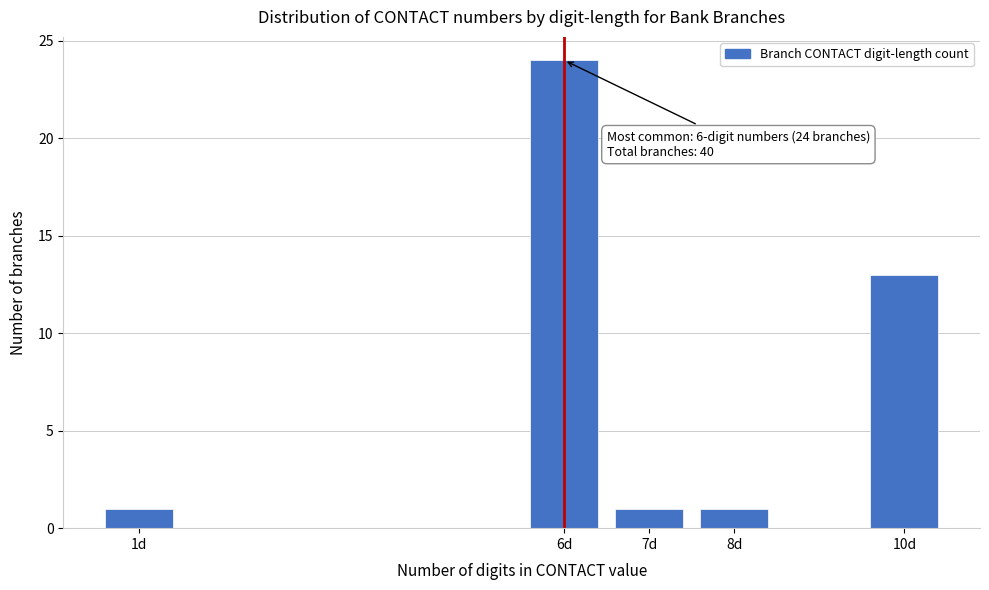

Reading left to right, what are all the values shown in this chart?

1d=1	6d=24	7d=1	8d=1	10d=13